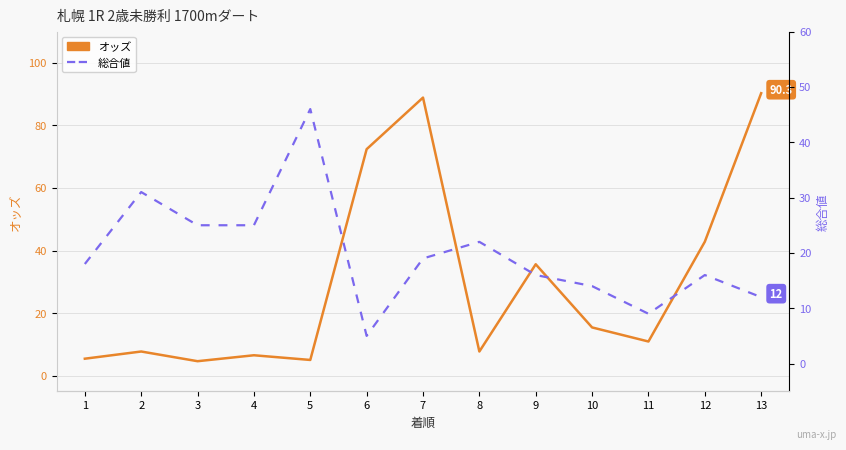

How many data points in 総合値 are above 18?

6